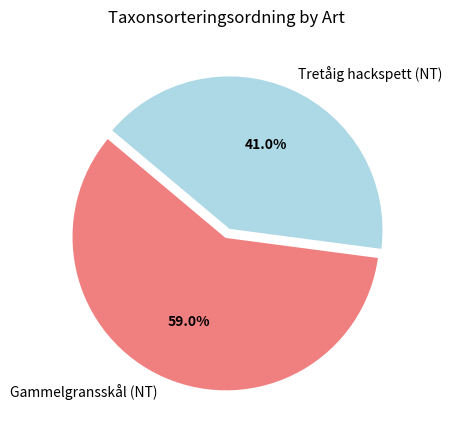

Between Tretåig hackspett (NT) and Gammelgransskål (NT), which is larger?

Gammelgransskål (NT)